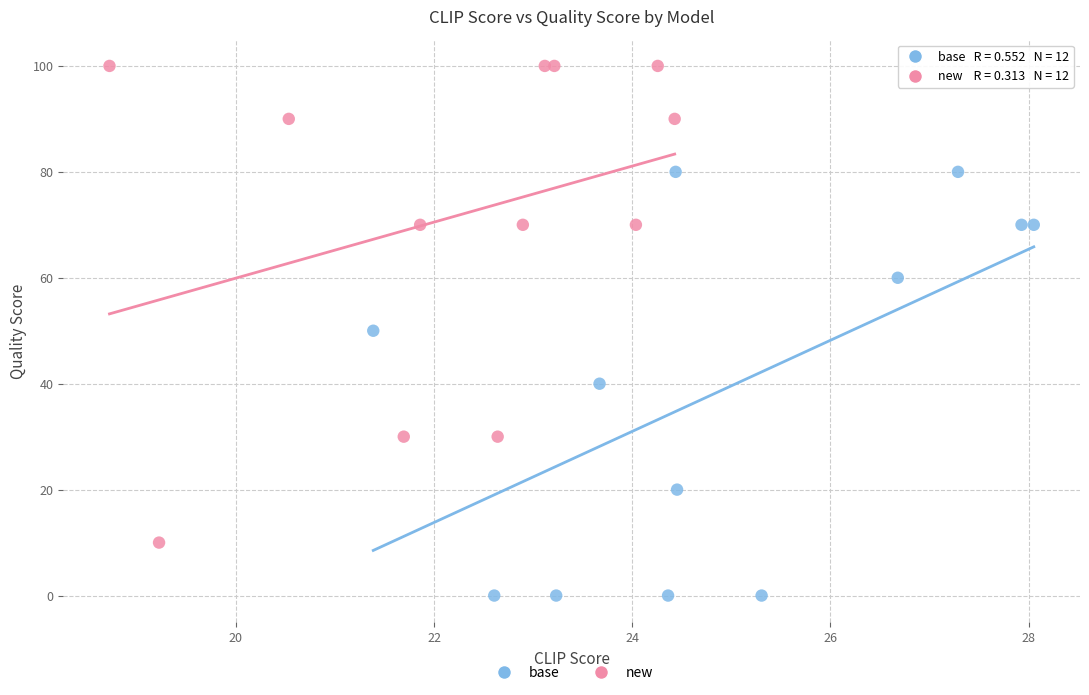

Which series has the largest Y range (max minus min)?

new